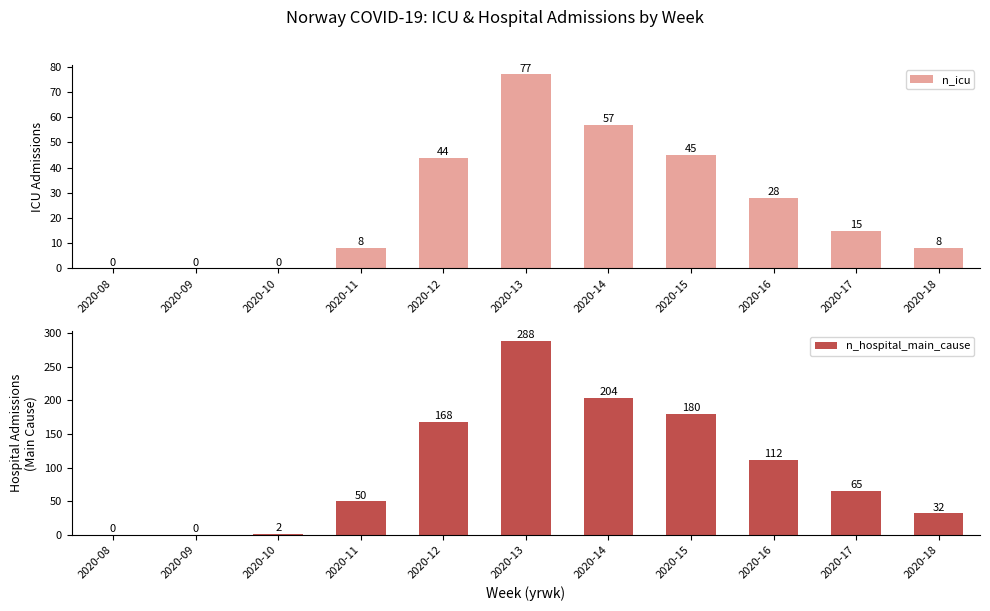

At how many categories does at least one series exceed 114?

4